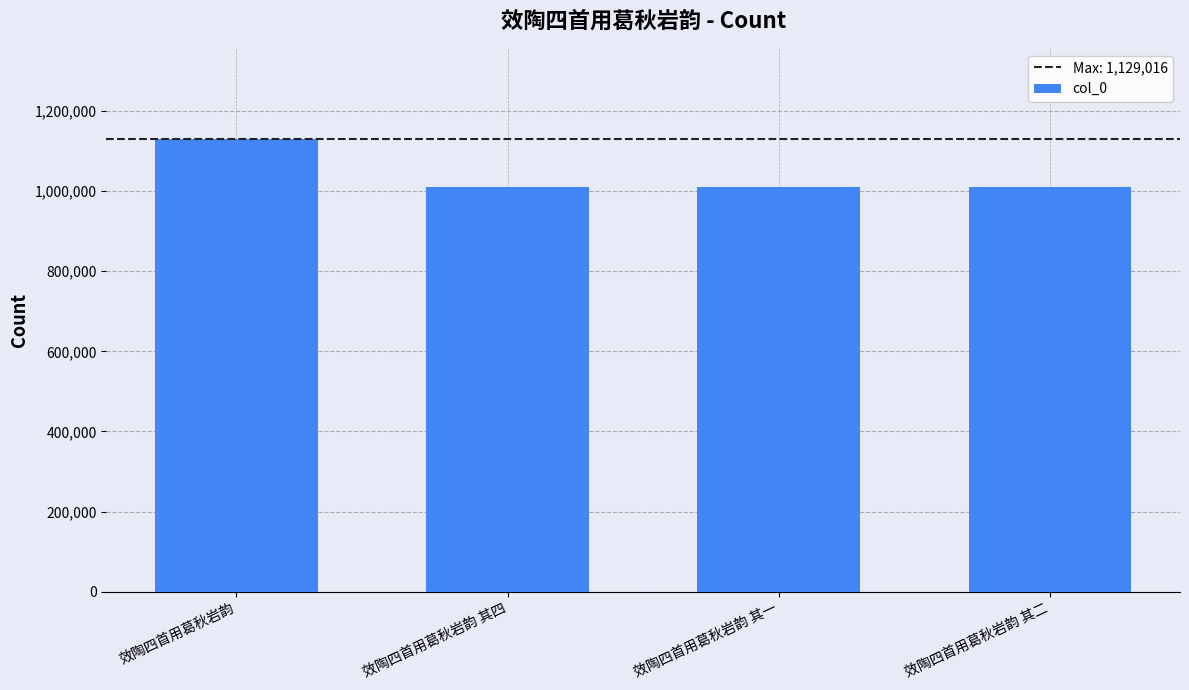

What is the label of the 2nd bar from the right?

效陶四首用葛秋岩韵 其一